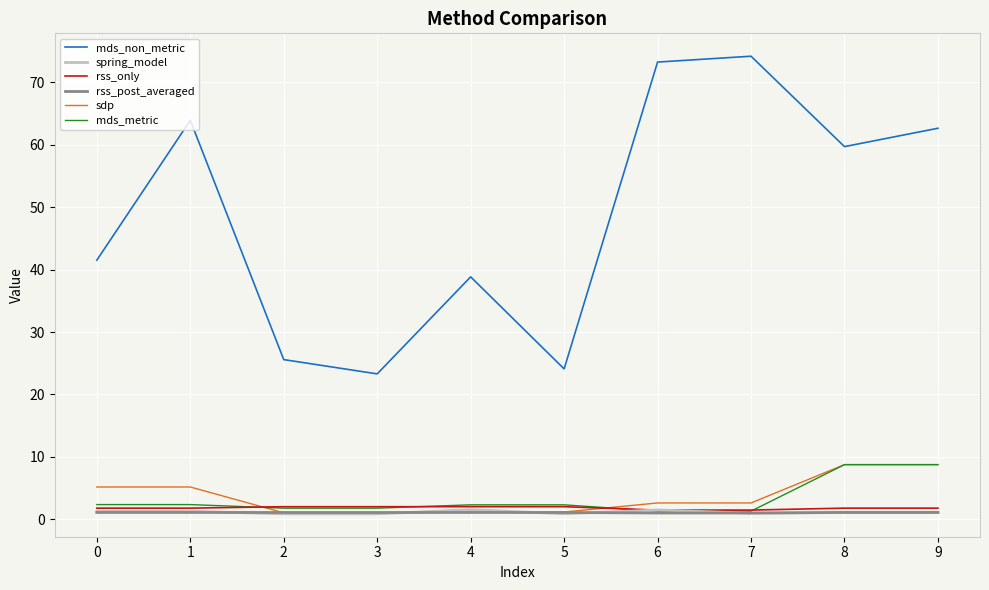

What is the greatest value displayed?

74.2